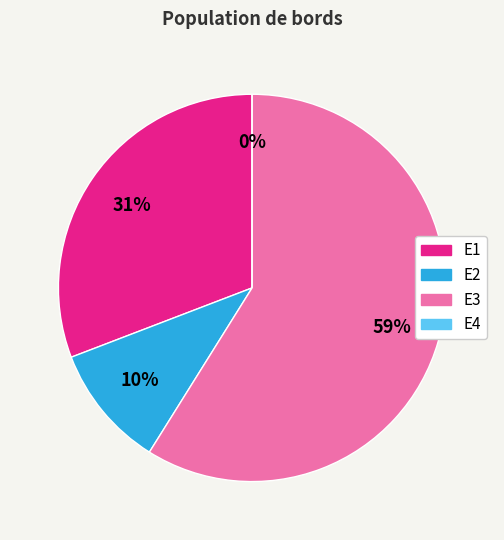

To the nearest percent, what is the difference between the largest and smallest slice percentages?

59%